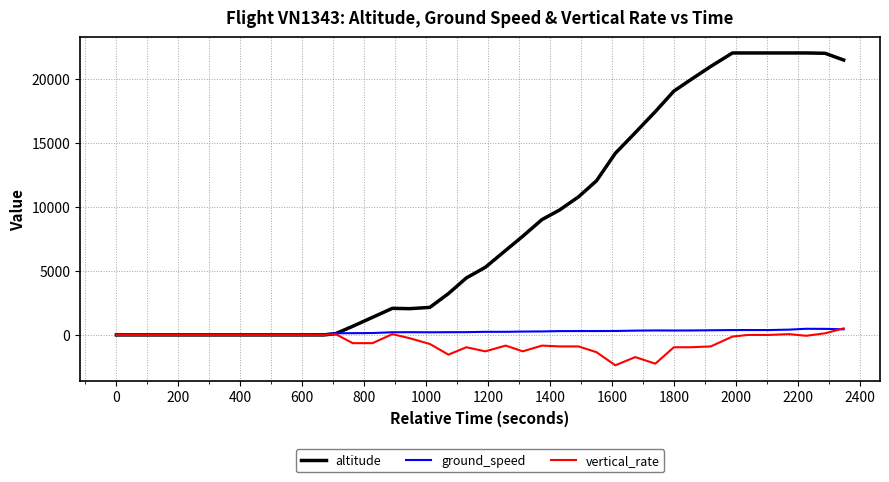

What is the difference between the maximum and second lowest values in the ground_speed series?

473